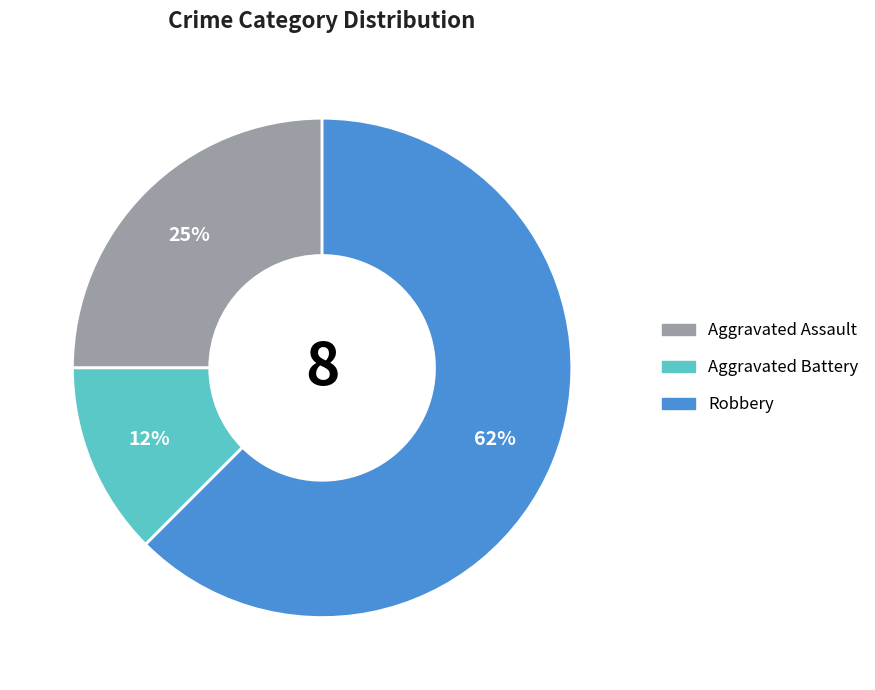

What is the ratio of the value at Robbery to the value at Aggravated Assault?

2.5